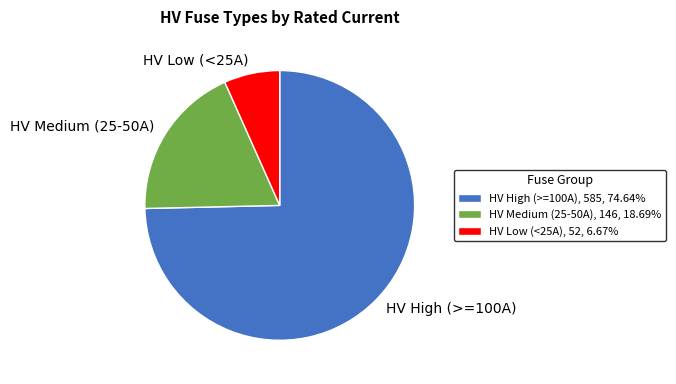

Combined, do HV Low (<25A) and HV High (>=100A) account for over 50%?

Yes